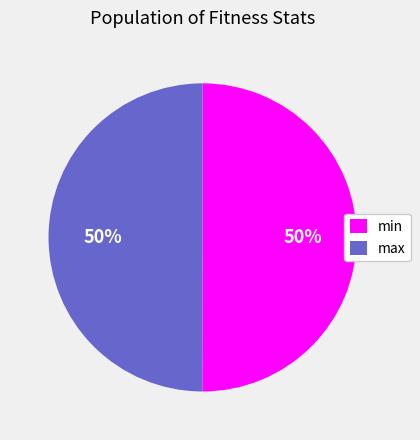

Is the sum of min and max greater than half?

Yes